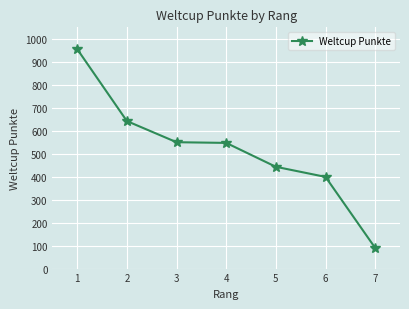

True or false: there are more than 2 points higher than both neighbors.

False